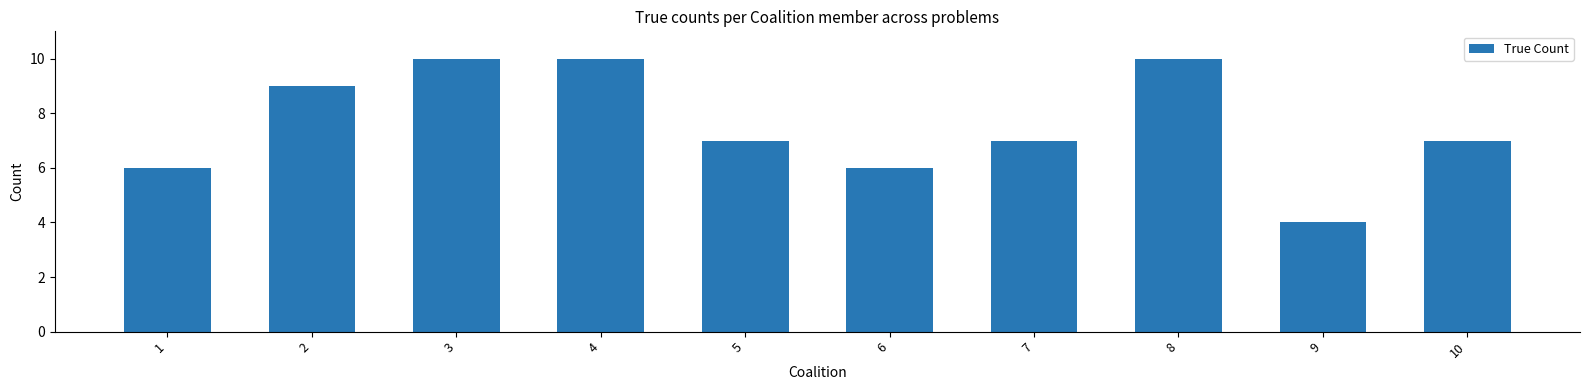

Read the value at 8.

10